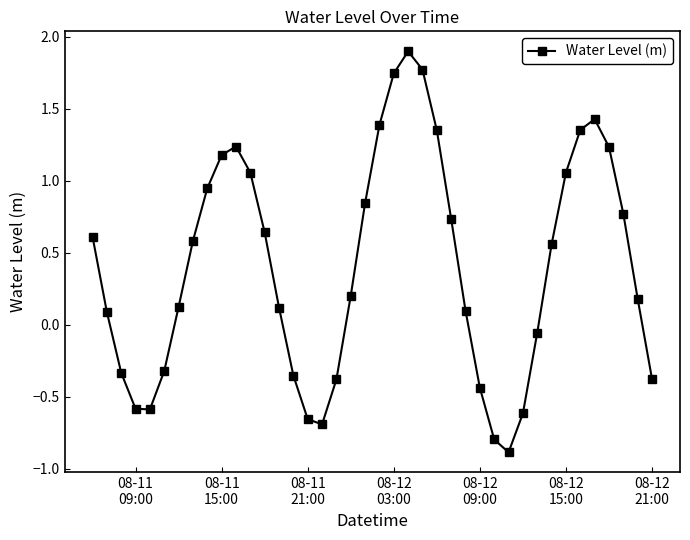

Count the number of values greater than 0.

26